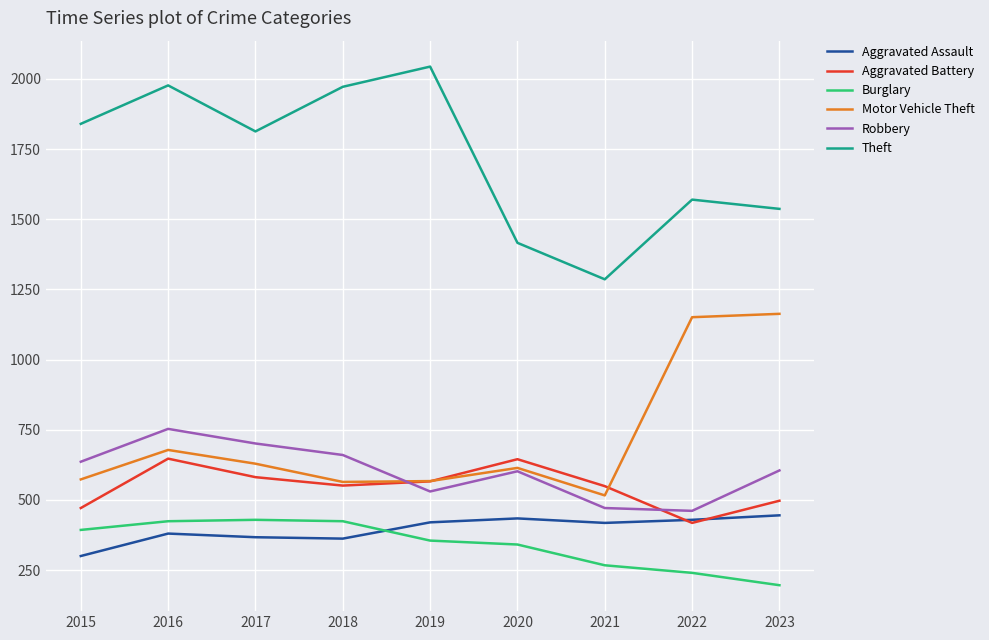

What is the difference between the maximum and minimum values in the Aggravated Assault series?

145